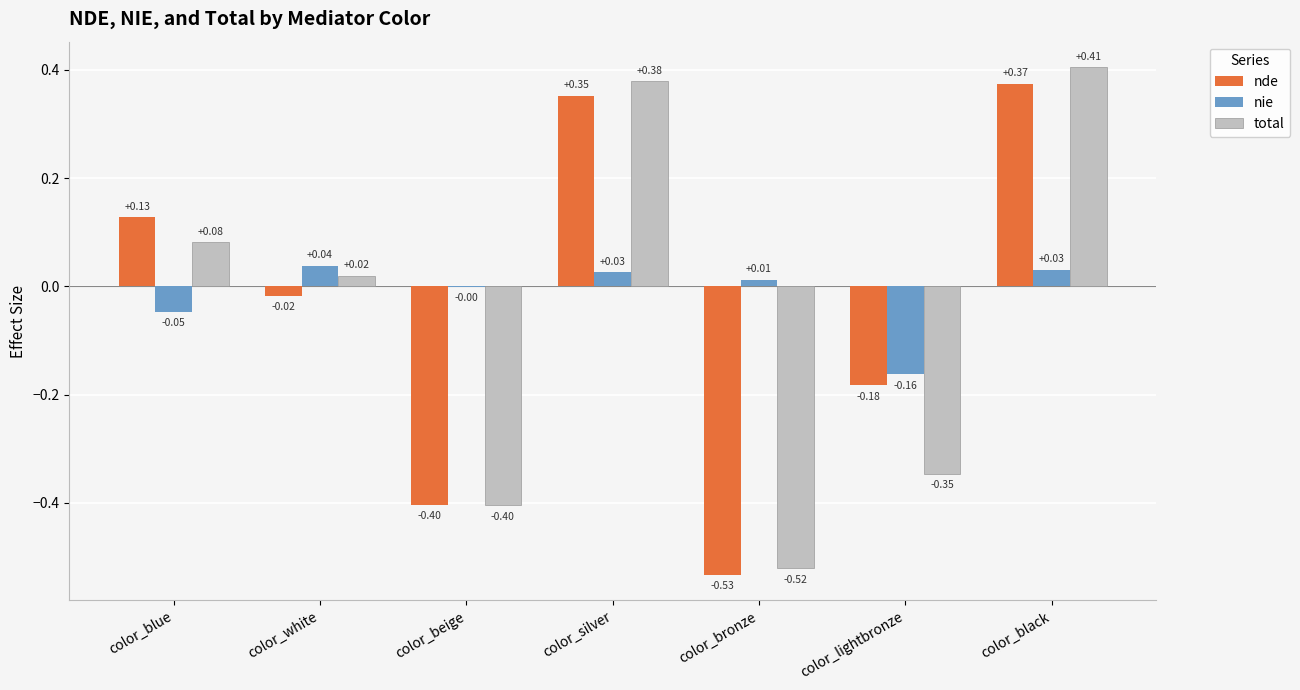

How many data points in nde are above 0?

3